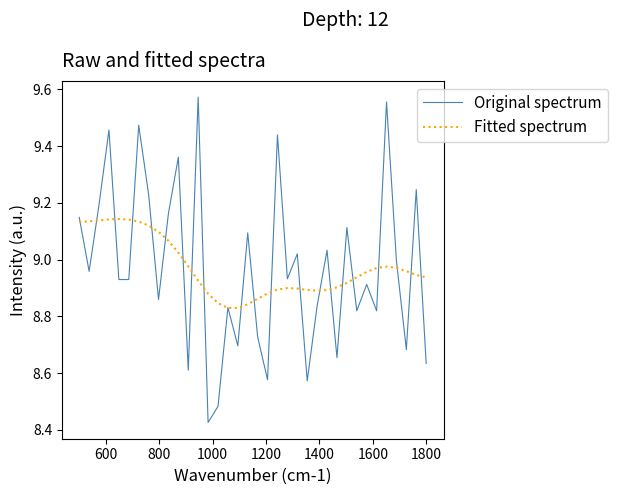

Rank the series by their maximum value, from highest to lowest.

Original spectrum, Fitted spectrum